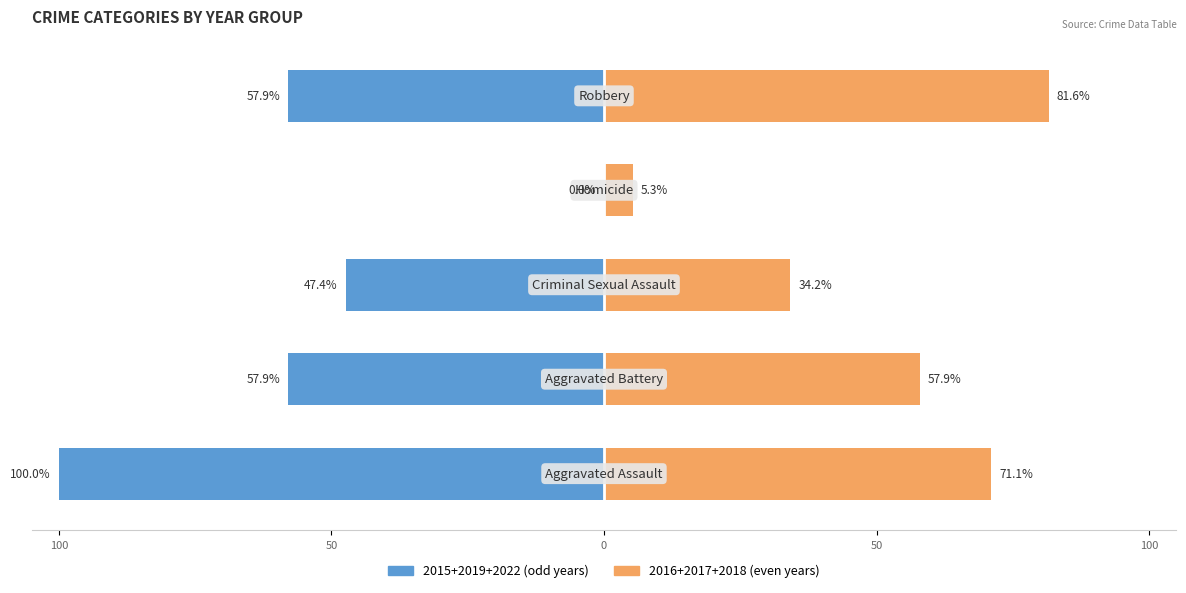

Count the number of categories in the chart.

5